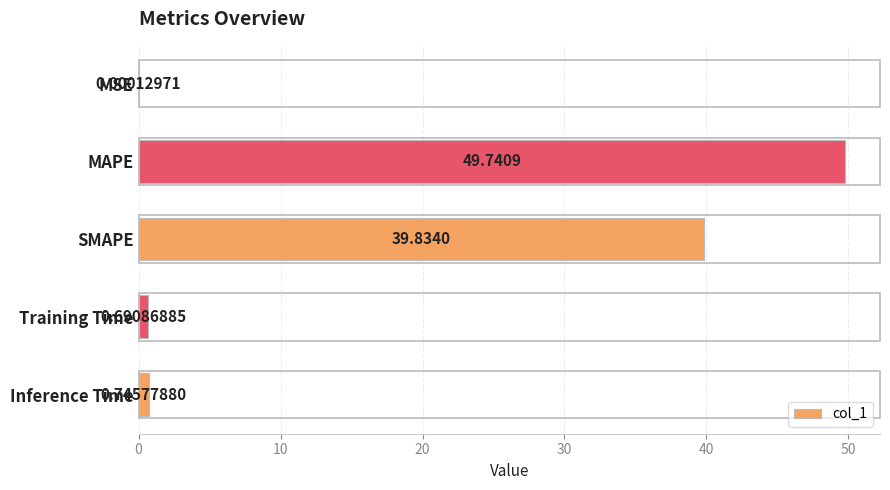

Are the bars horizontal?

Yes